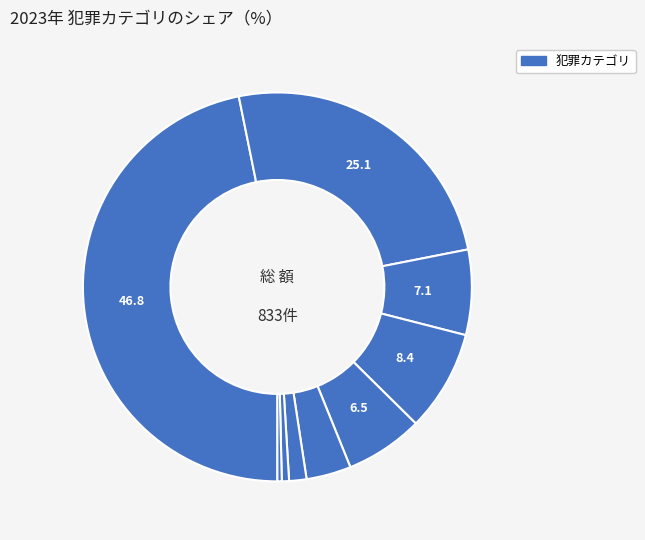

Count the number of slices in the pie.

9